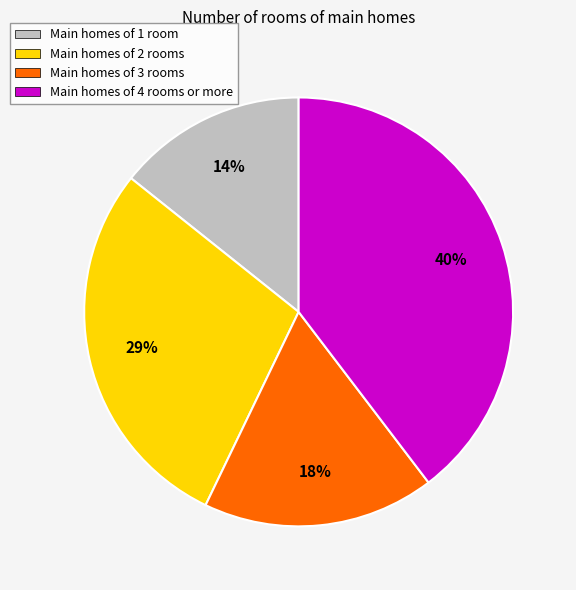

Count the number of slices in the pie.

4